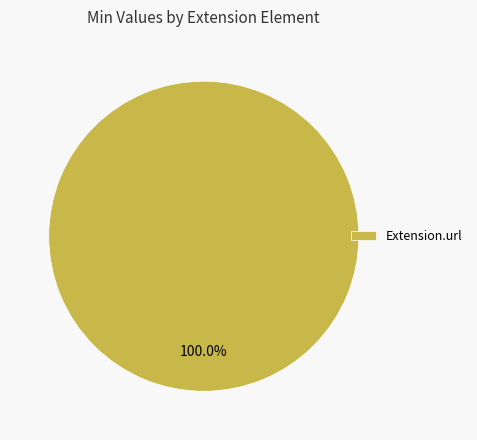

Count the number of slices in the pie.

1